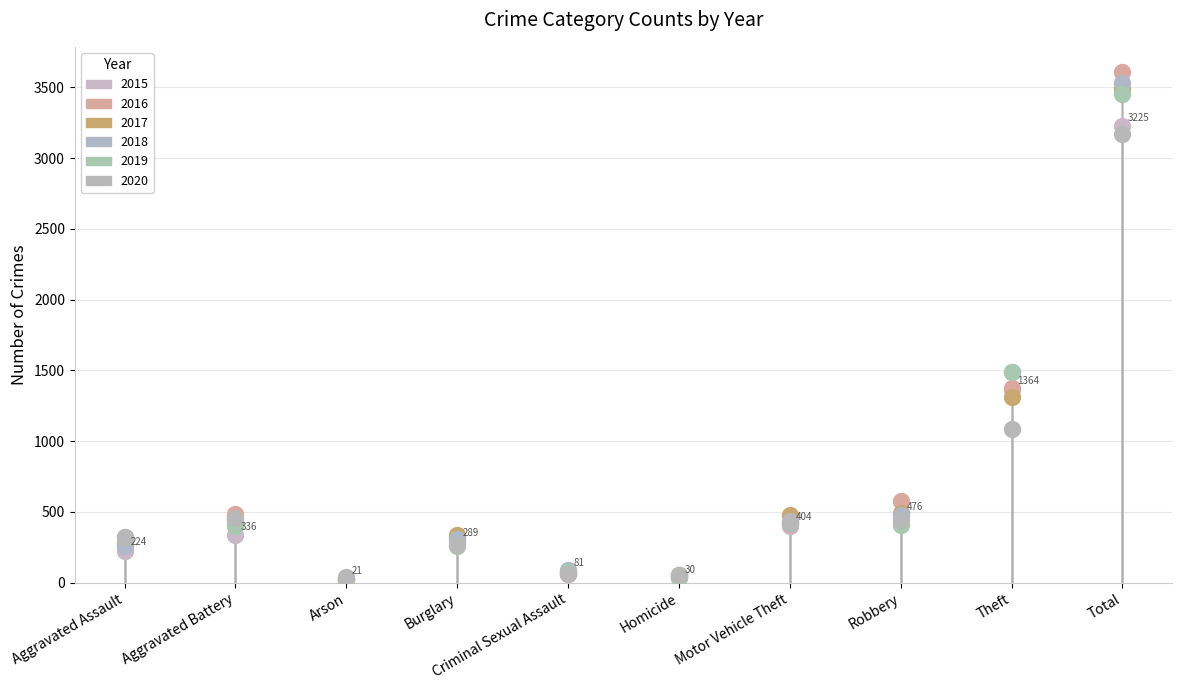

Is the value of 2016 at Aggravated Assault greater than the value of 2019 at Theft?

No